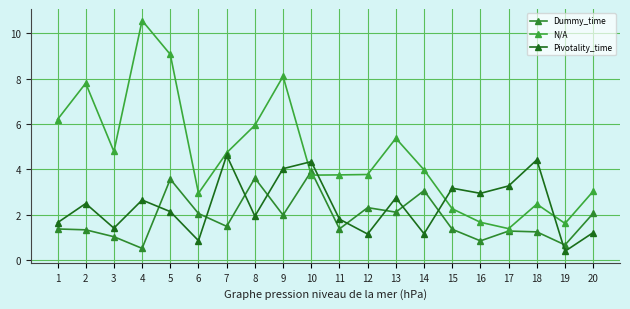

At which category does Dummy_time reach its first local valley?

4